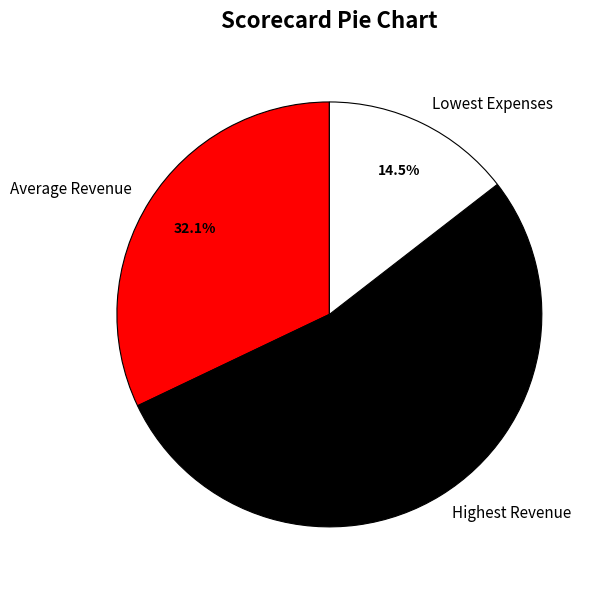

To the nearest percent, what is the average slice percentage?

33%